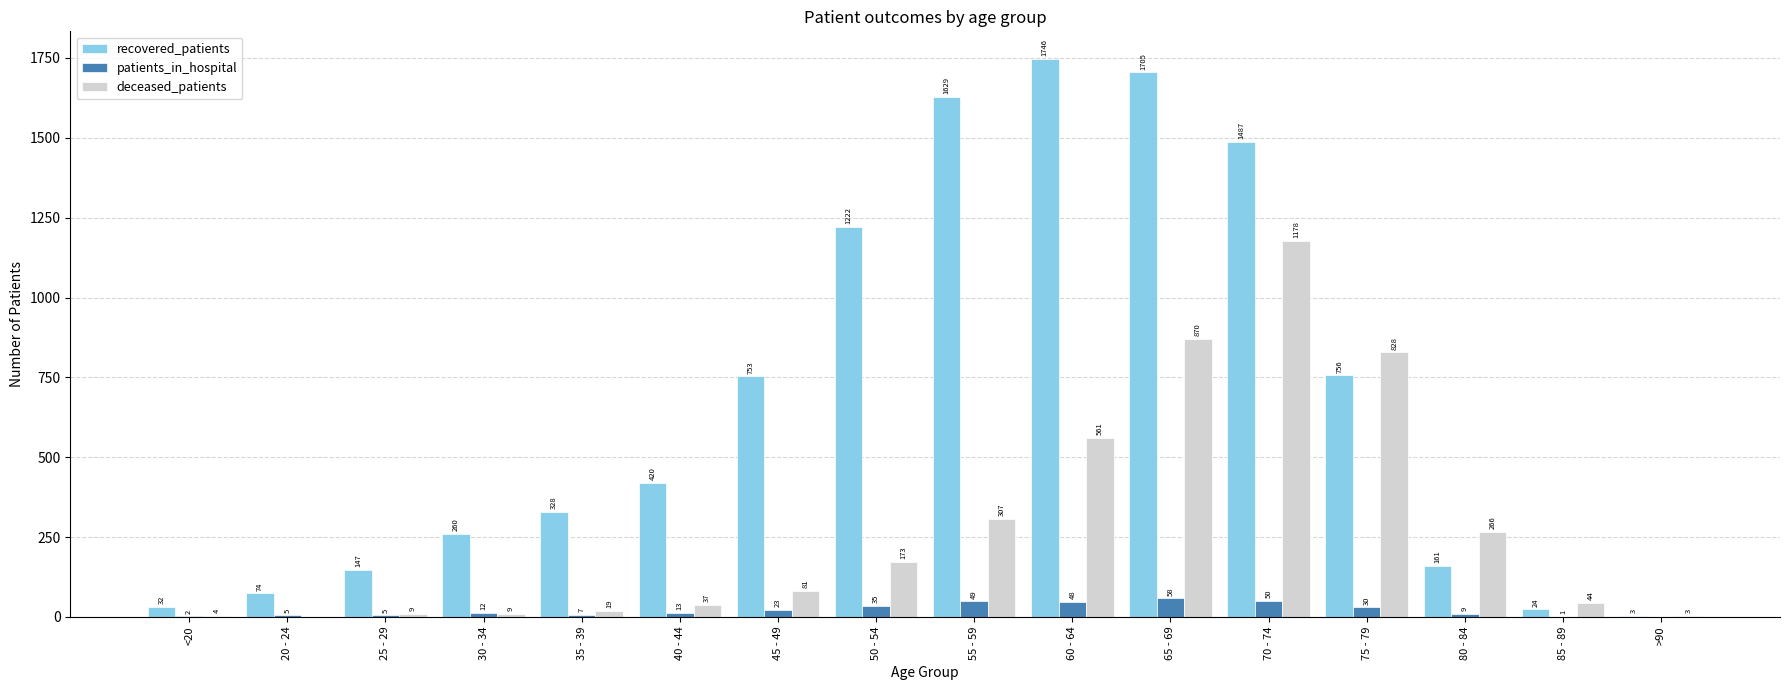

What is the sum of all patients_in_hospital values?

347